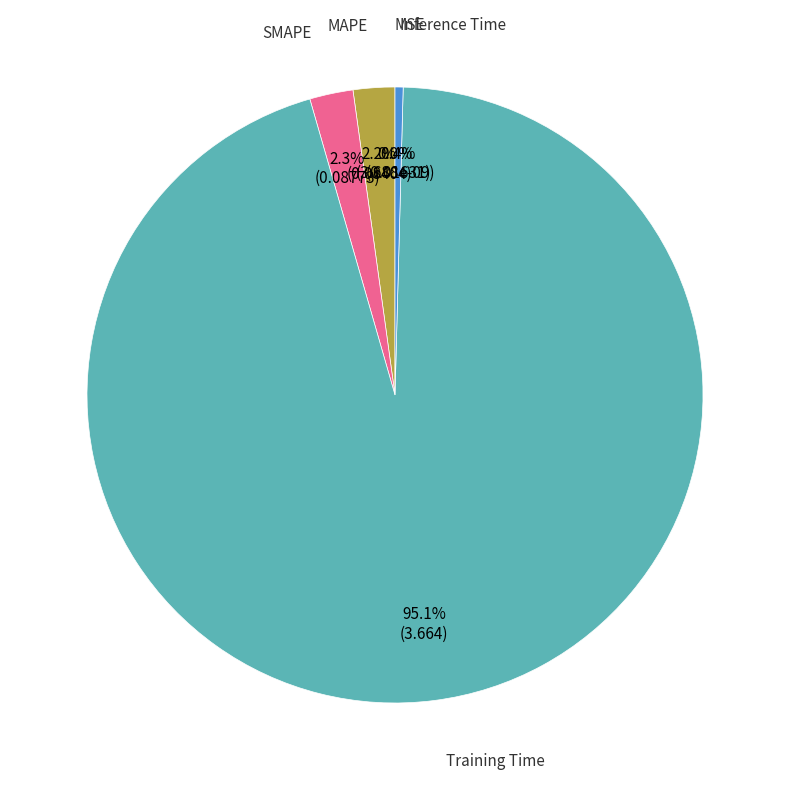

To the nearest percent, what is the average slice percentage?

20%